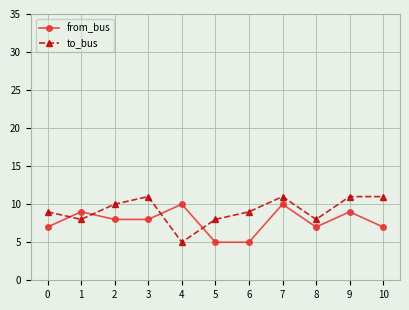

What is the greatest value displayed?

11